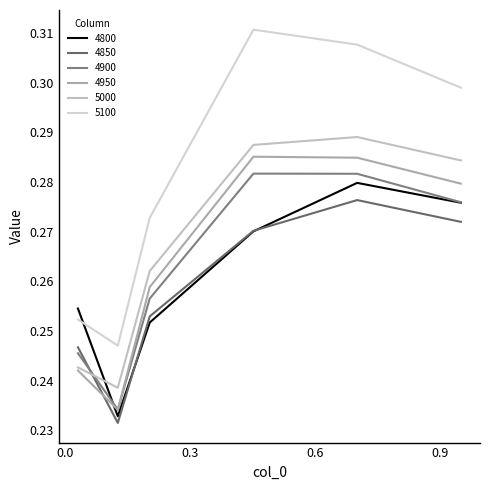

True or false: 5000 has more than 0 interior local peaks.

True